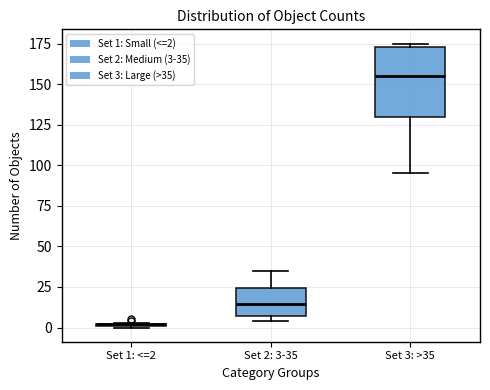

Where does the upper whisker of the box for Set 2: 3-35 end on the y-axis? The values are not printed on the chart, so give them approximately, as read against the axis.

35